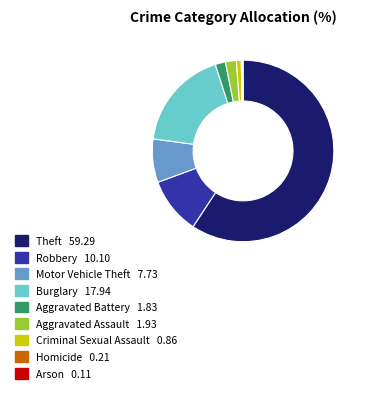

What is the majority slice?

Theft